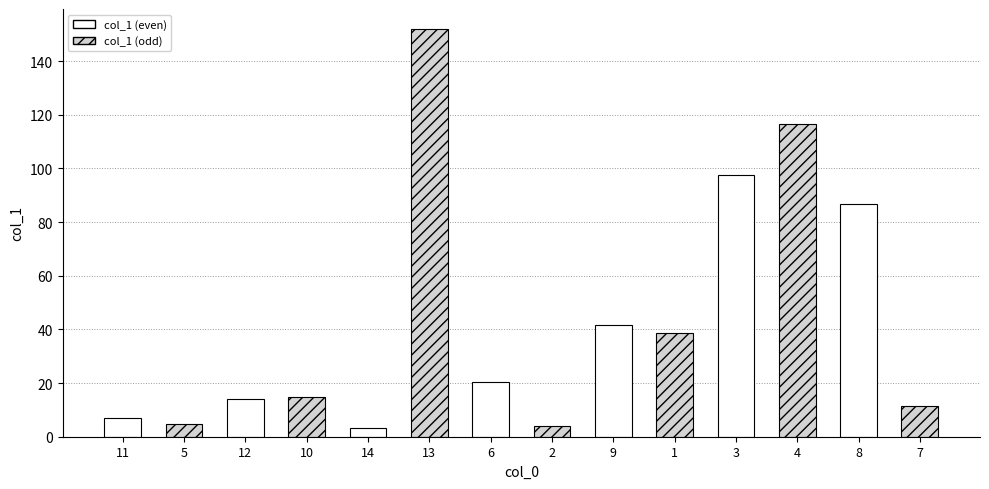

Which label corresponds to the largest value in the chart?

13